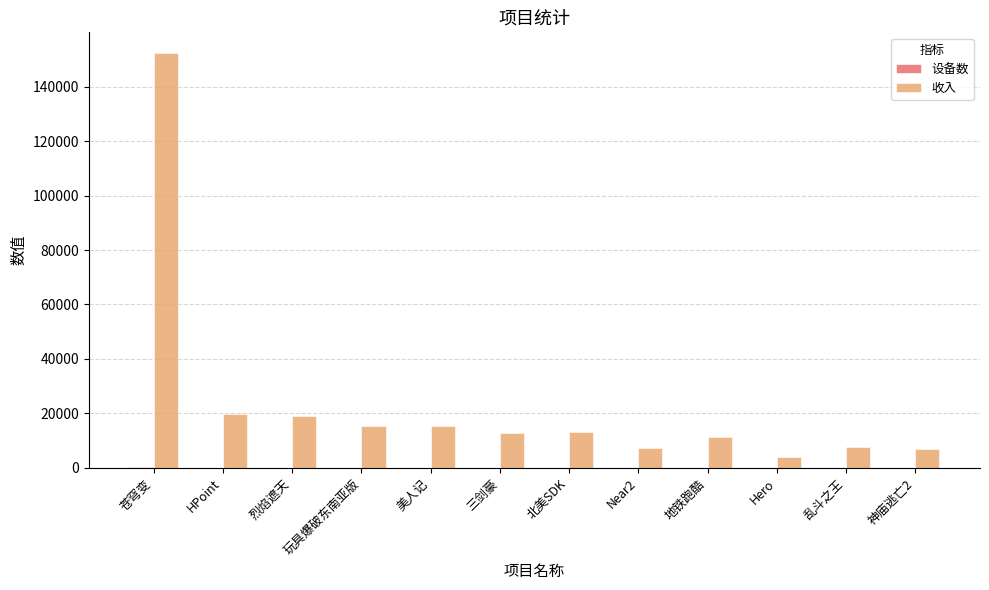

What is the spread (max minus min) of values at HPoint?

19809.4